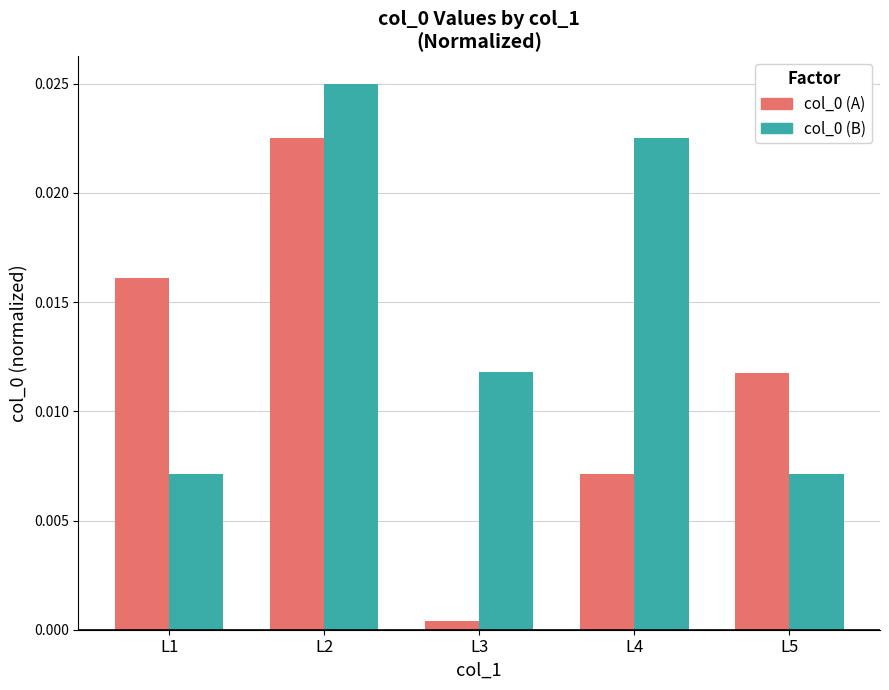

How many col_0 (B) values are between 0 and 1?

5